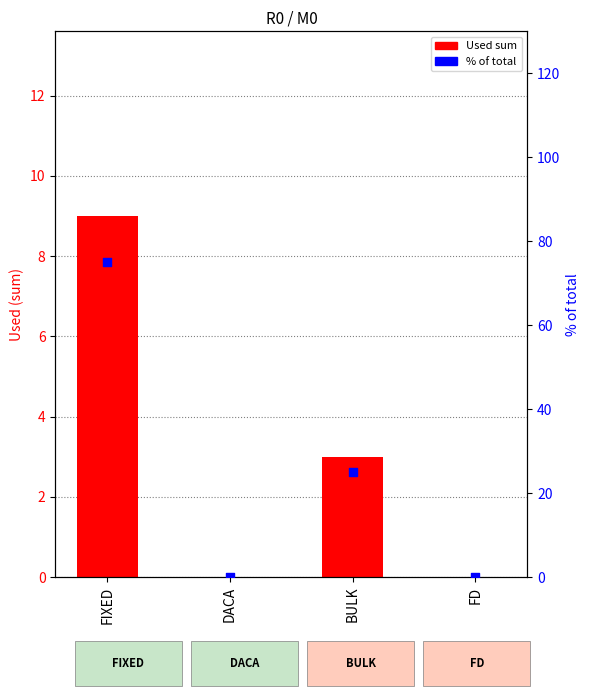

Which series has the largest total across all categories?

% of total